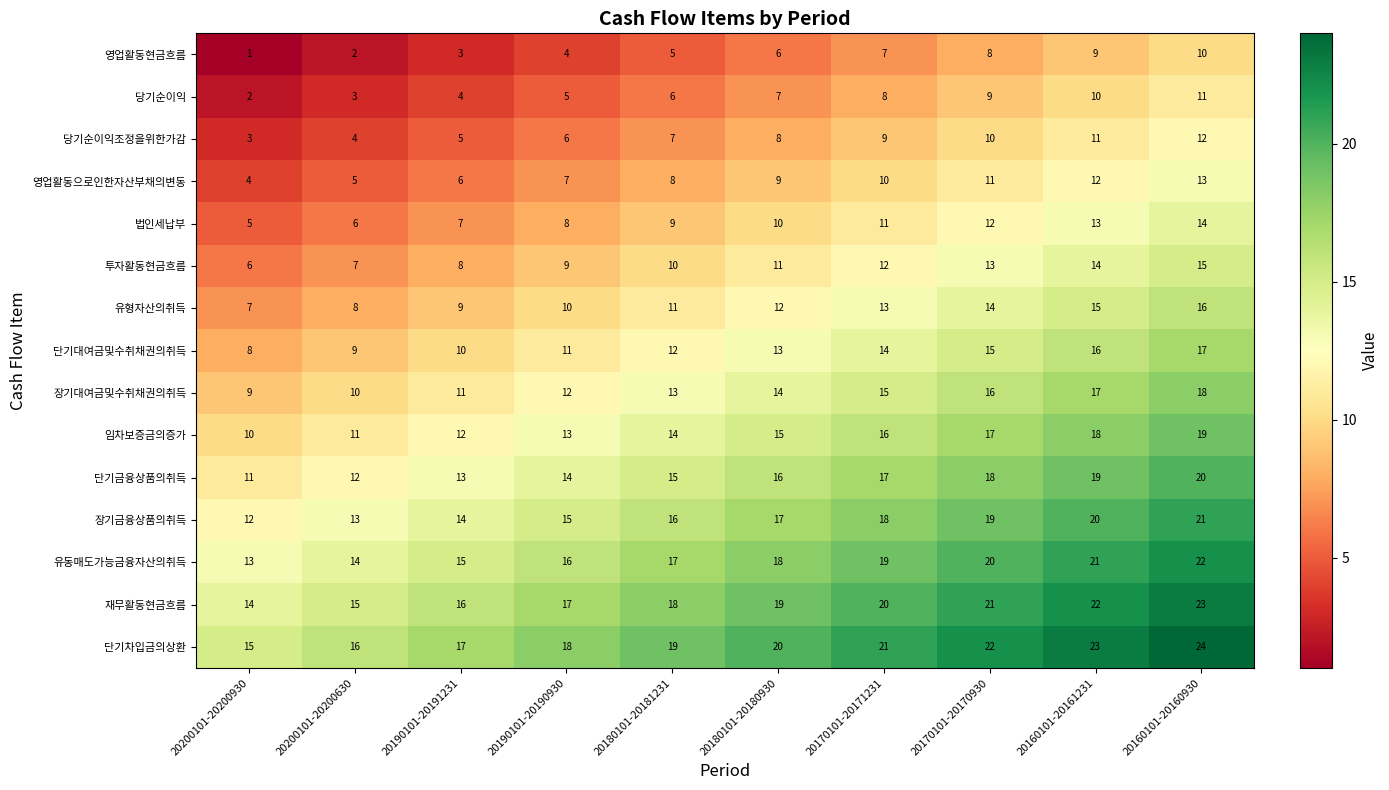

Rank the series by their maximum value, from lowest to highest.

영업활동현금흐름, 당기순이익, 당기순이익조정을위한가감, 영업활동으로인한자산부채의변동, 법인세납부, 투자활동현금흐름, 유형자산의취득, 단기대여금및수취채권의취득, 장기대여금및수취채권의취득, 임차보증금의증가, 단기금융상품의취득, 장기금융상품의취득, 유동매도가능금융자산의취득, 재무활동현금흐름, 단기차입금의상환